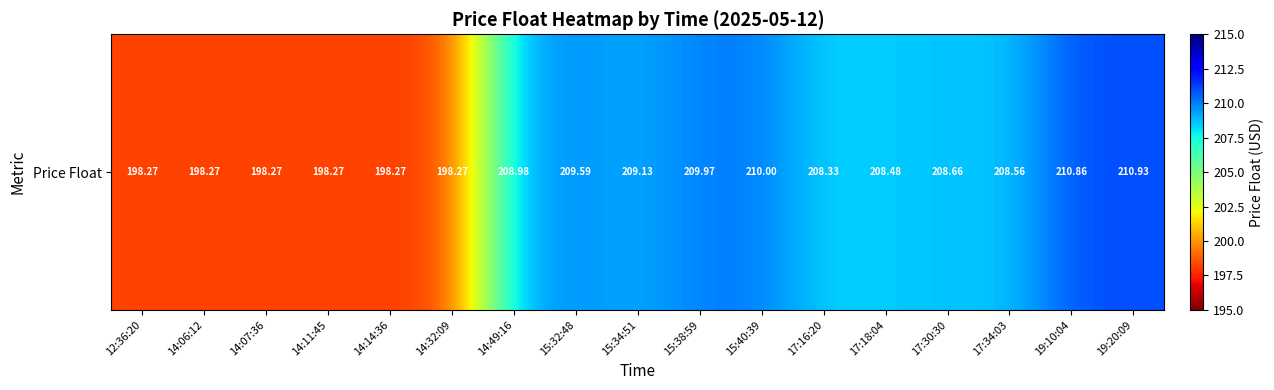

What is the ratio of the value at 19:20:09 to the value at 15:40:39?

1.0